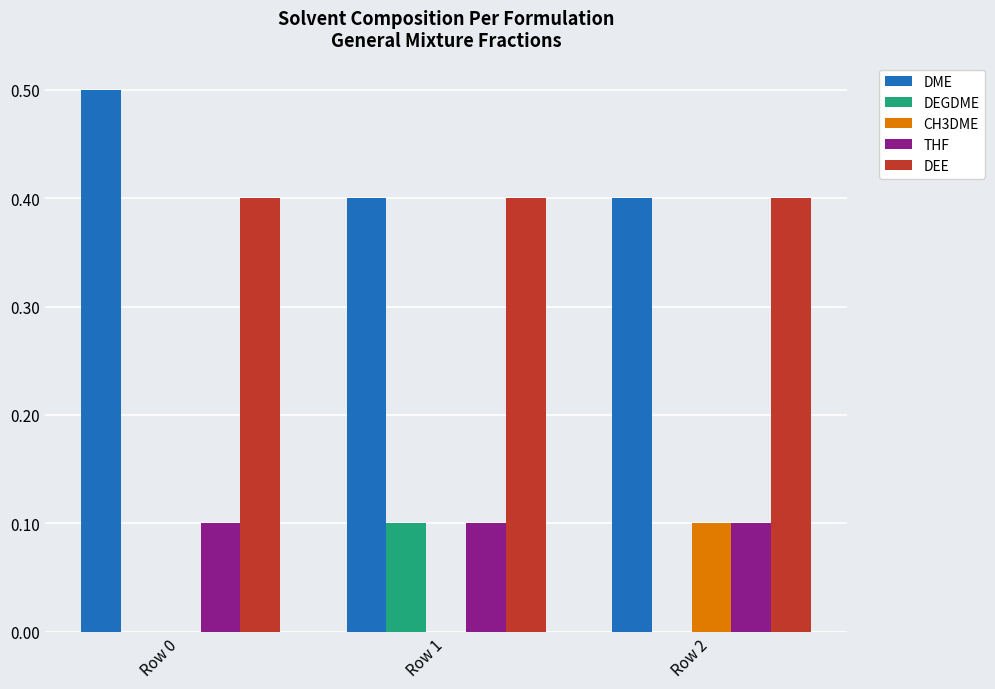

True or false: DEGDME has a value of 0.0 at Row 0.

True